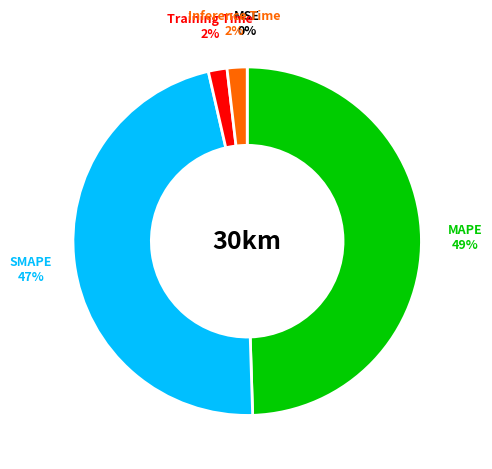

Is there a majority slice in this chart?

No